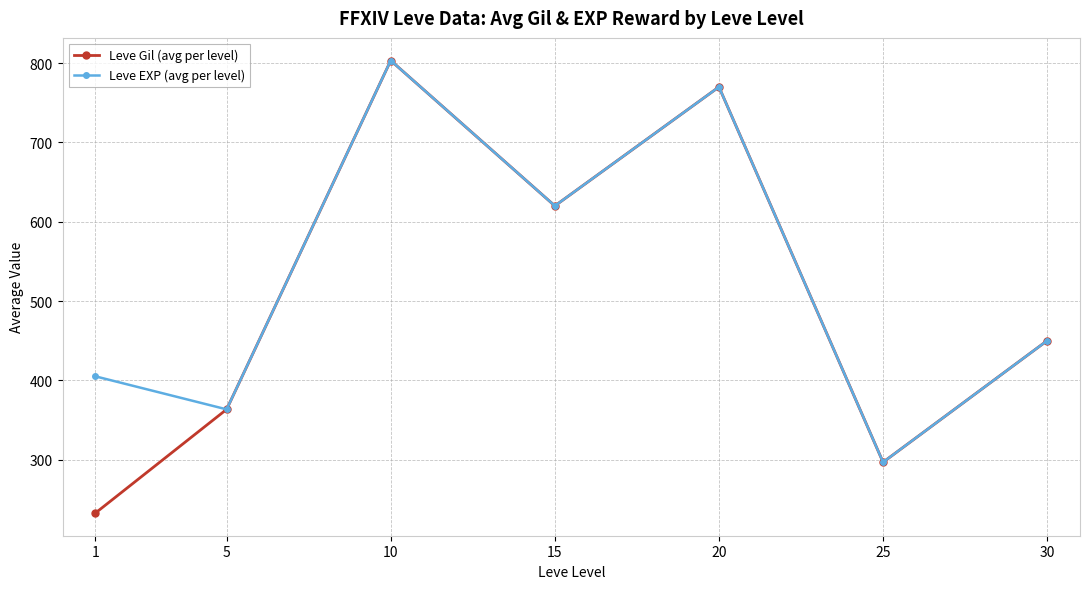

At how many categories does at least one series exceed 313?

6